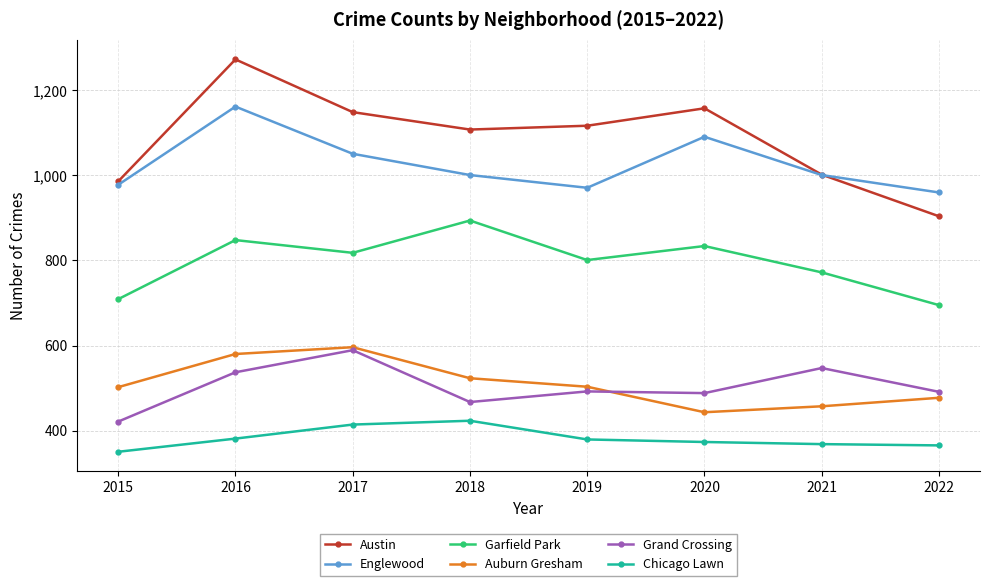

True or false: Chicago Lawn and Austin intersect in this chart.

False